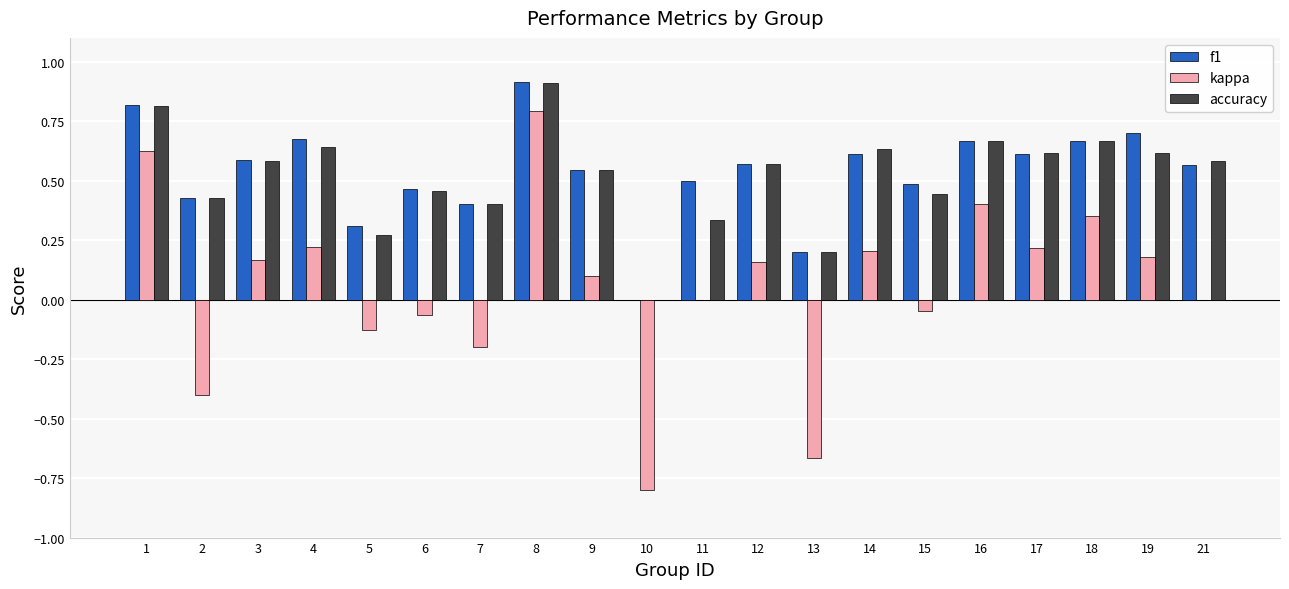

What is the greatest value displayed?

0.9